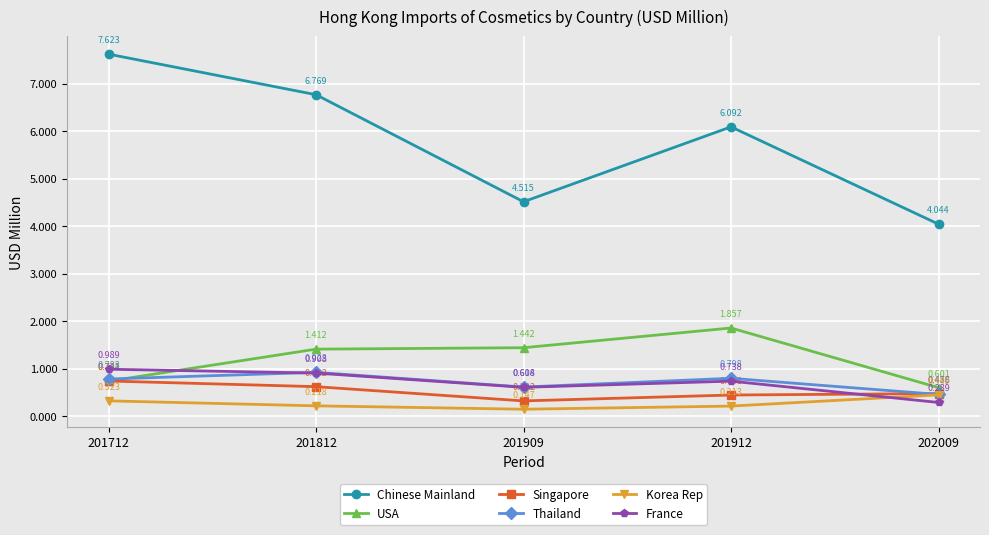

What is the difference between the maximum and minimum values in the Chinese Mainland series?

3.6